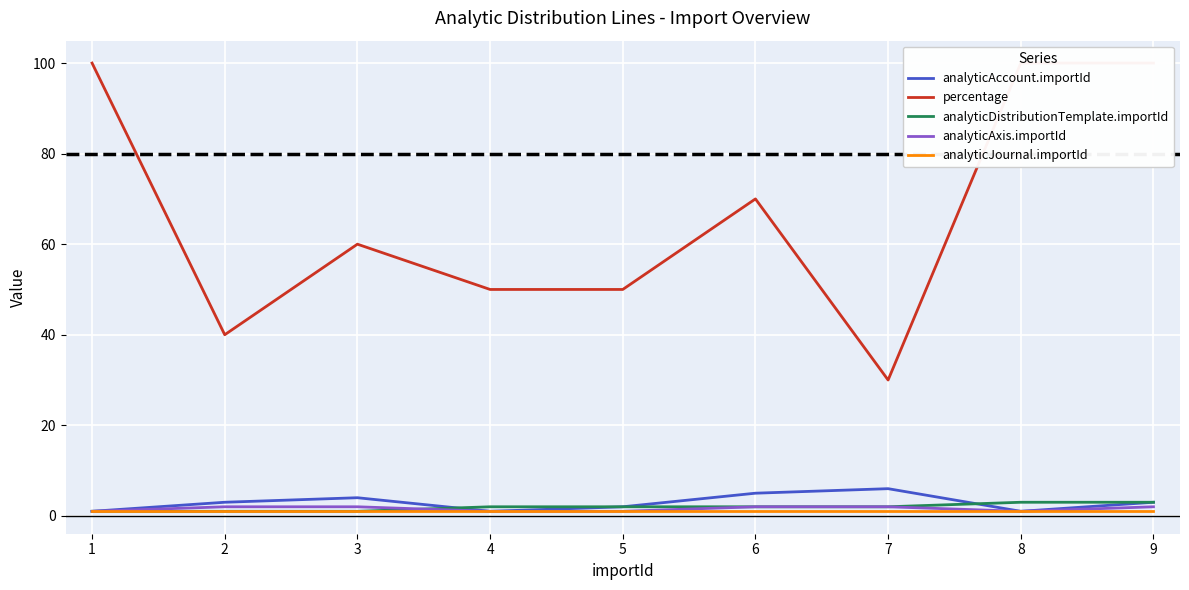

What is the total value across all series at 1?

104